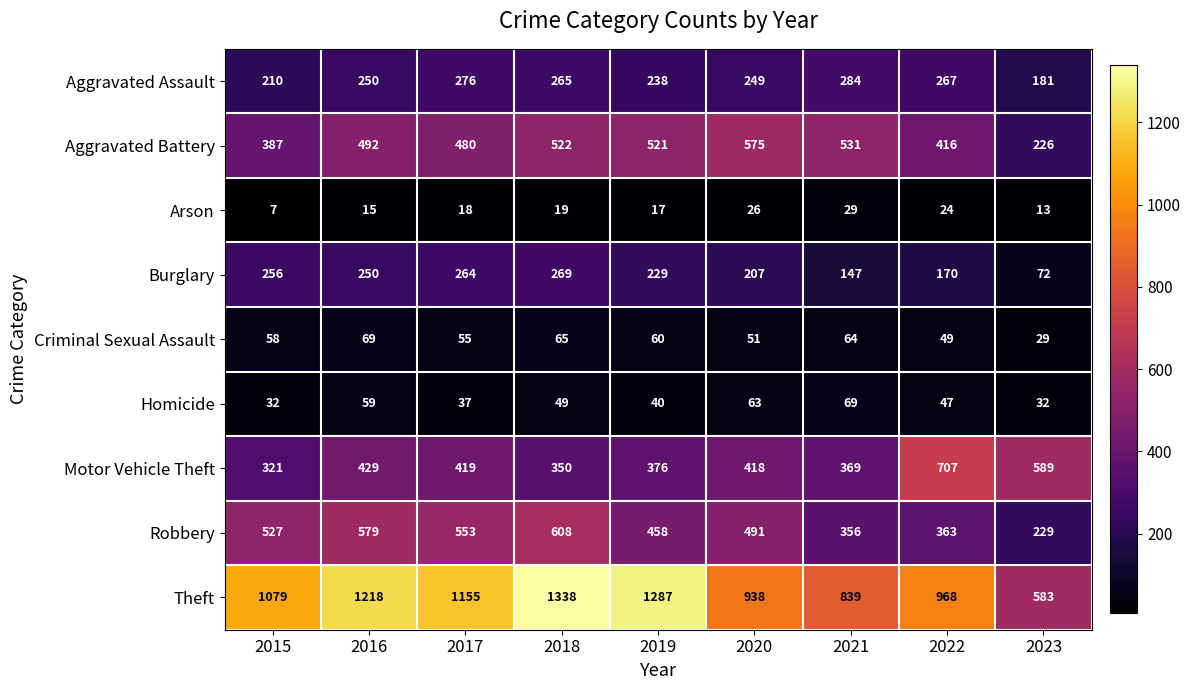

Which series changed the most between 2018 and 2019?

Robbery